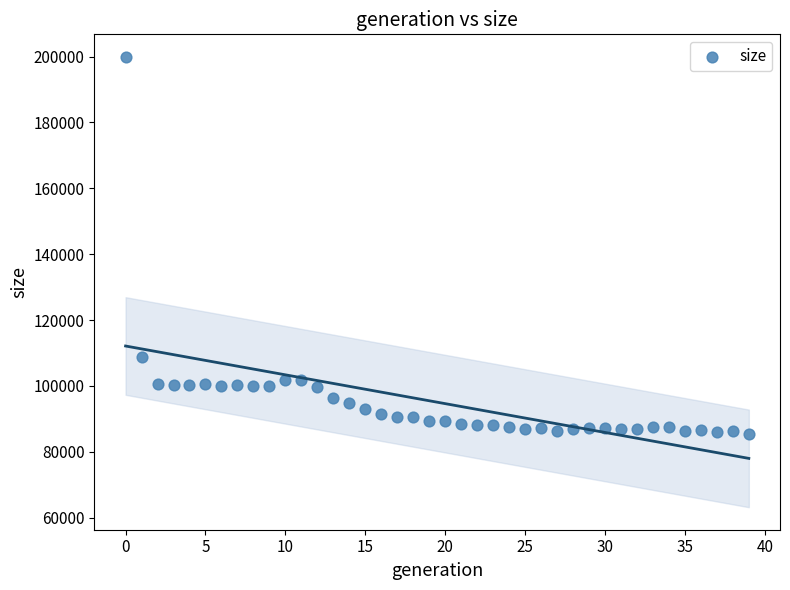

What Y value in the scatter plot is closest to 142724?

108822